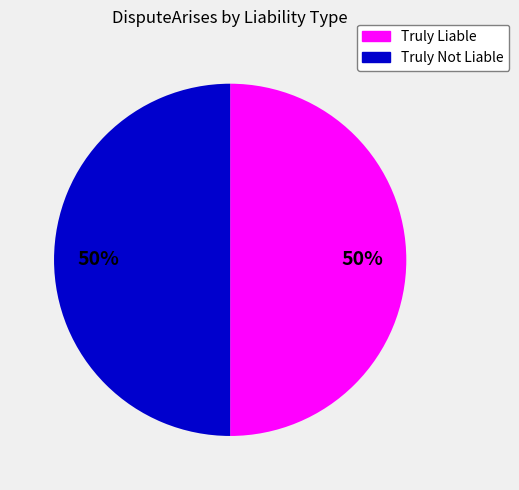

Is the sum of Truly Not Liable and Truly Liable greater than half?

Yes